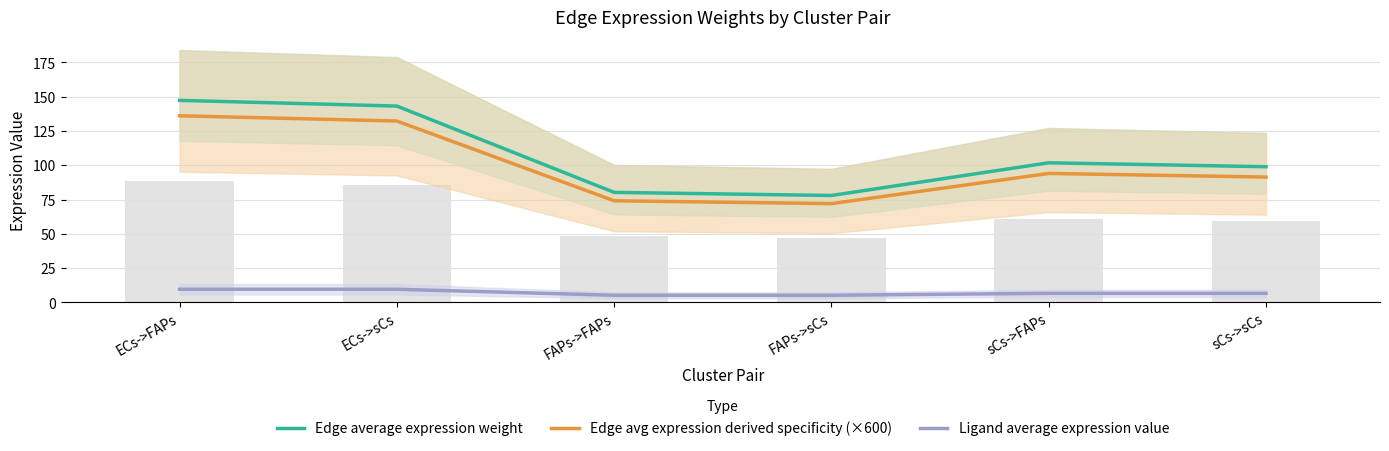

What is the greatest value displayed?

147.3